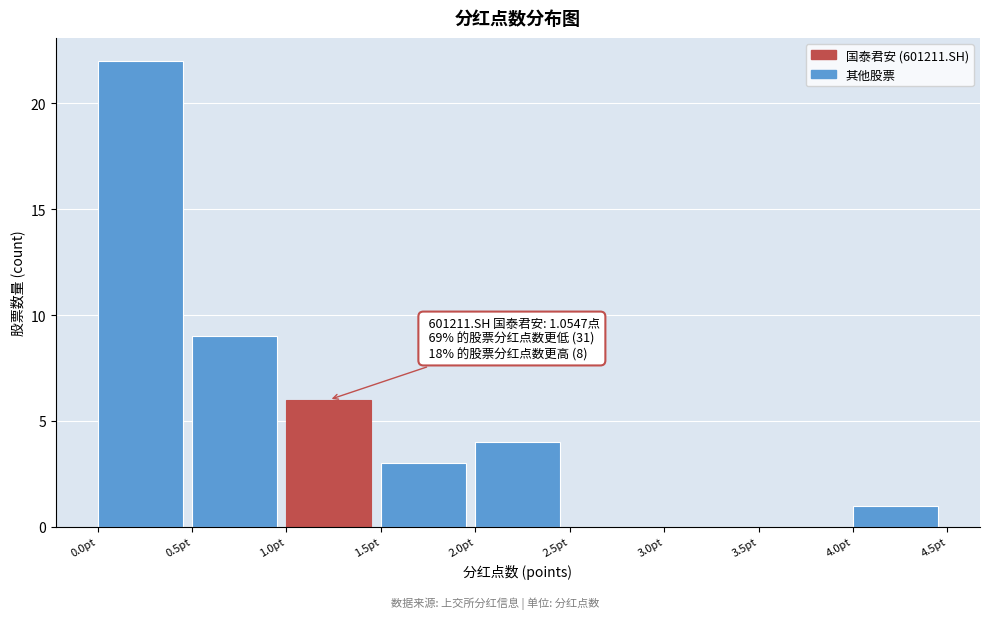

Over which range of the x-axis is the bar tallest?

0.0 to 0.5